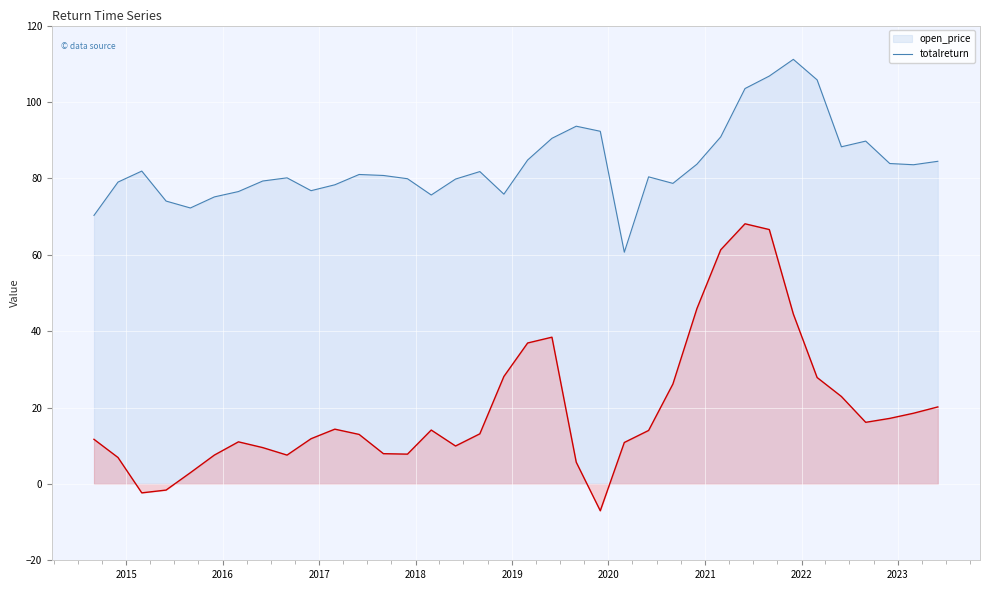

What are all the series names shown in the legend?

open_price, totalreturn